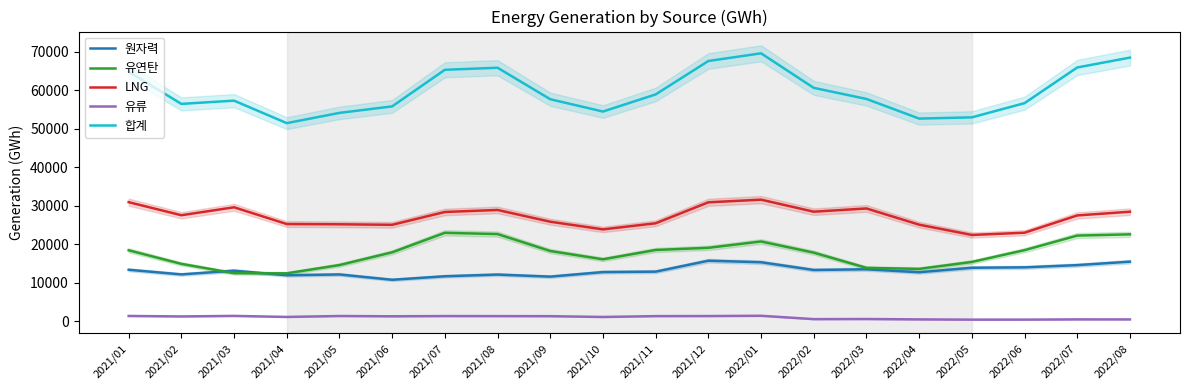

True or false: LNG has a value of 25275.9 at 2021/04.

True